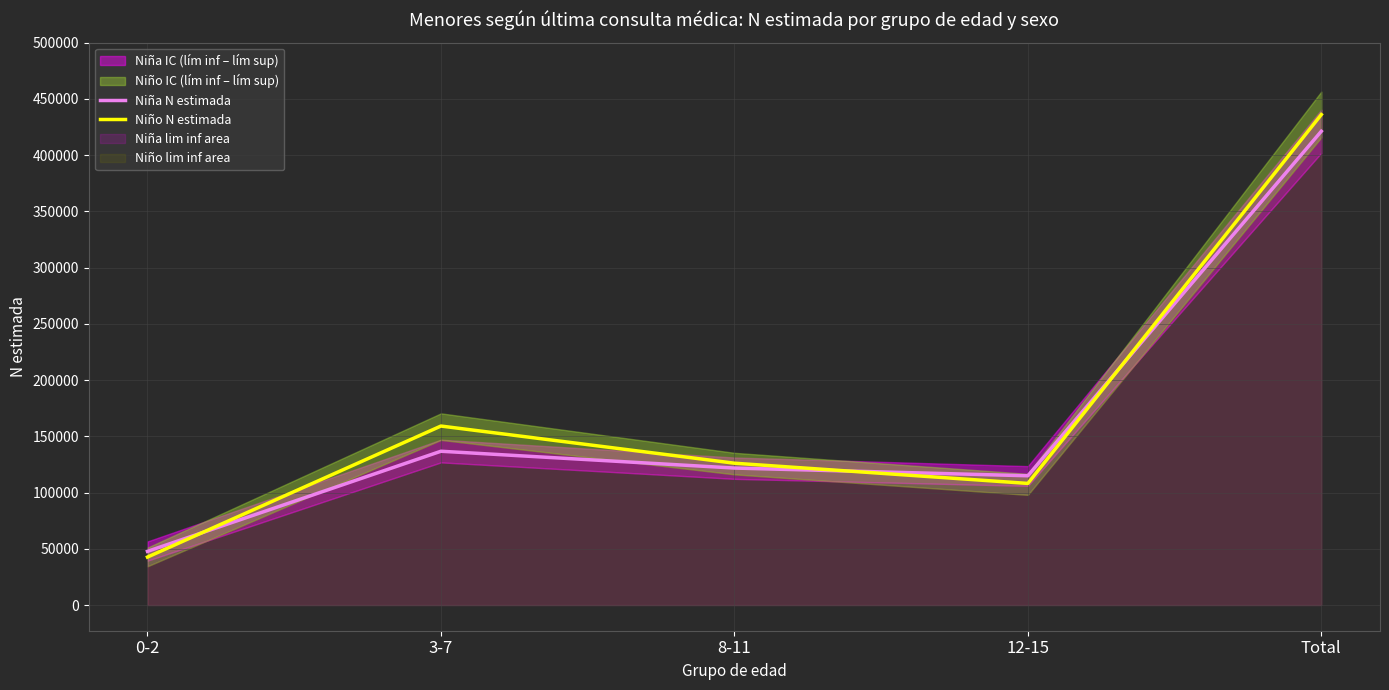

Which label corresponds to the largest value in the chart?

Total